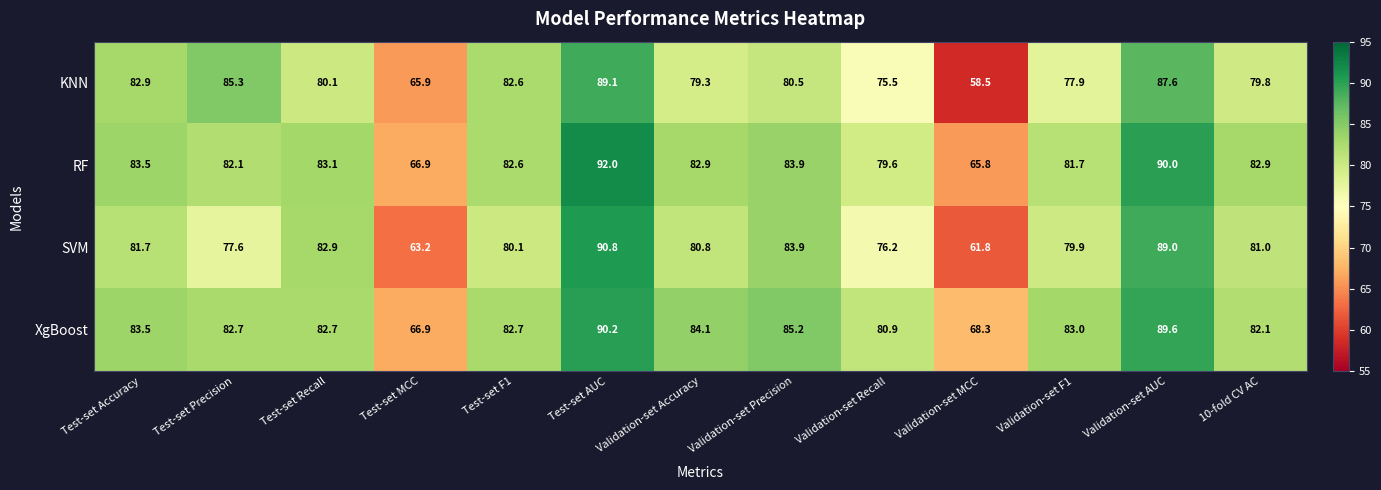

What is the difference between the second highest and second lowest values in the SVM series?

25.8